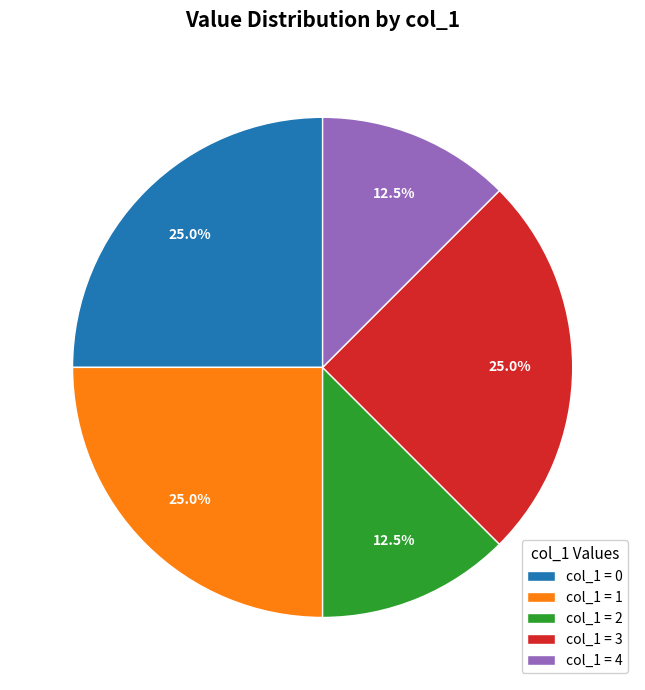

Between col_1 = 2 and col_1 = 0, which is larger?

col_1 = 0